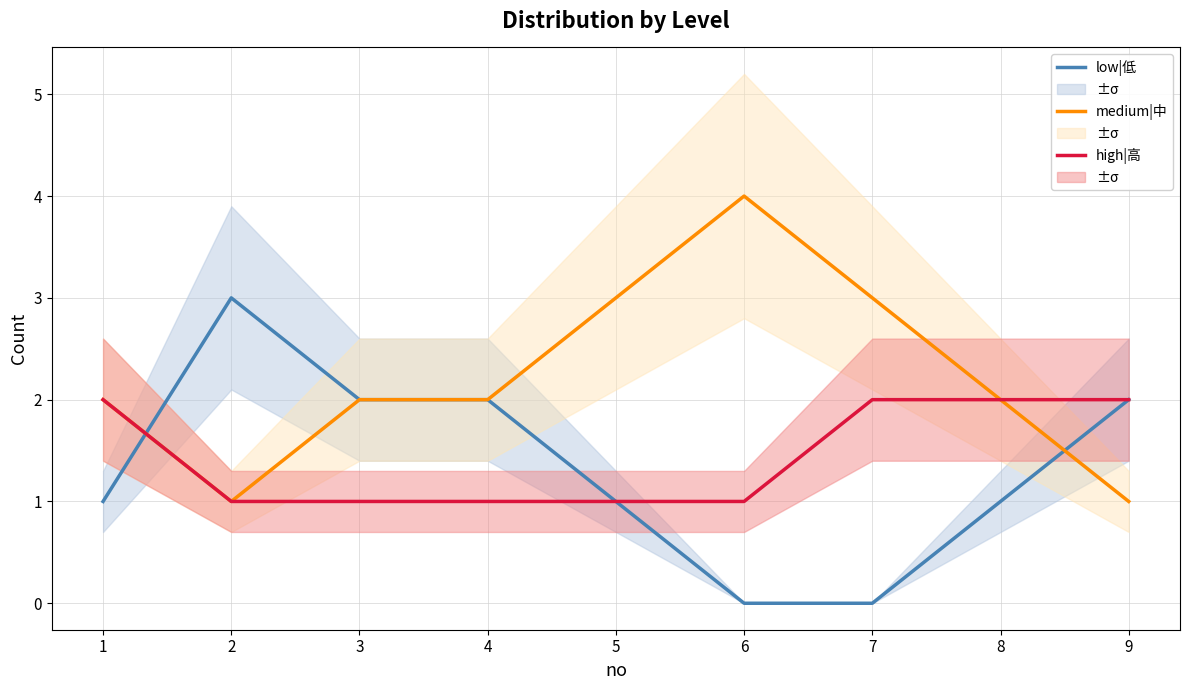

Which has a higher value, 9 or 4?

9